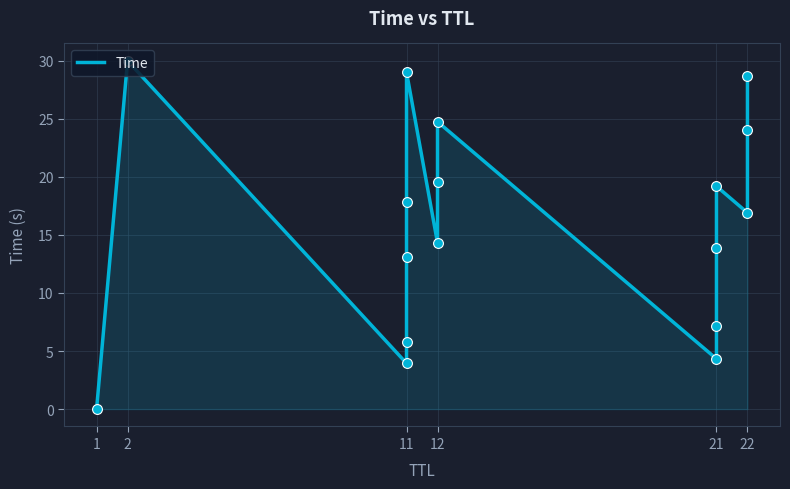

What is the change in value from 11 to 21?

-24.7